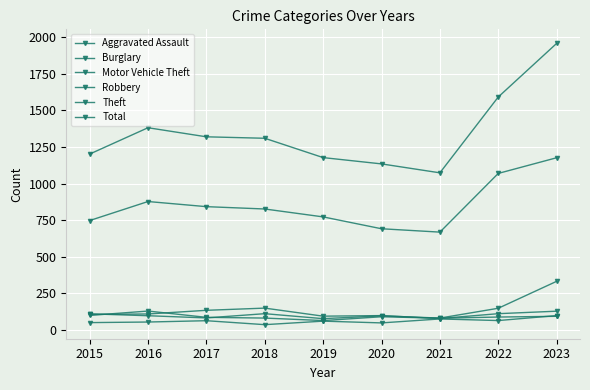

Reading right to left, list all the values displayed in this chart.

Aggravated Assault: 2023=98	2022=64	2021=75	2020=48	2019=60	2018=36	2017=63	2016=54	2015=50
Burglary: 2023=128	2022=111	2021=78	2020=98	2019=94	2018=149	2017=134	2016=109	2015=106
Motor Vehicle Theft: 2023=332	2022=148	2021=81	2020=96	2019=77	2018=111	2017=82	2016=97	2015=110
Robbery: 2023=93	2022=88	2021=80	2020=90	2019=64	2018=81	2017=86	2016=129	2015=99
Theft: 2023=1176	2022=1069	2021=668	2020=691	2019=772	2018=826	2017=842	2016=877	2015=747
Total: 2023=1957	2022=1591	2021=1073	2020=1134	2019=1177	2018=1309	2017=1319	2016=1381	2015=1201